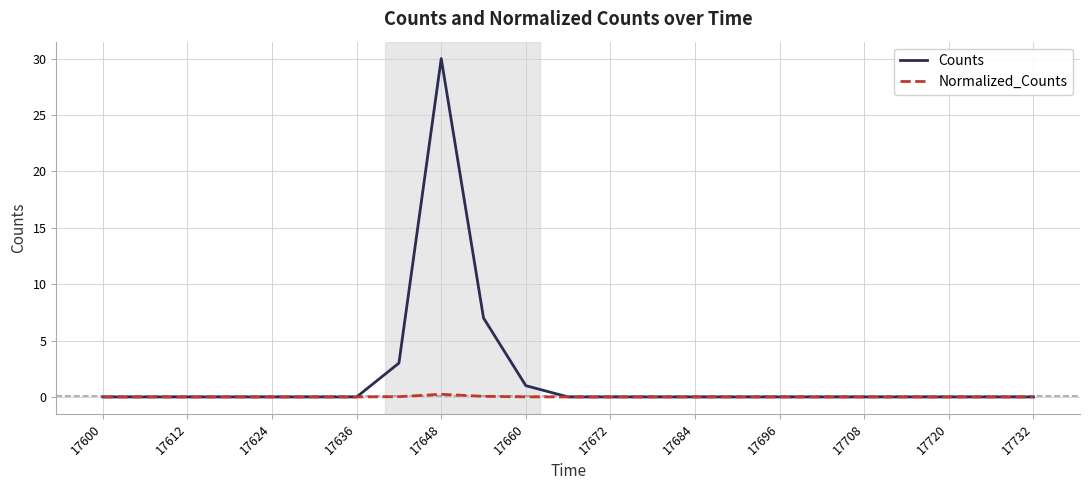

Which series has the largest total across all categories?

Counts